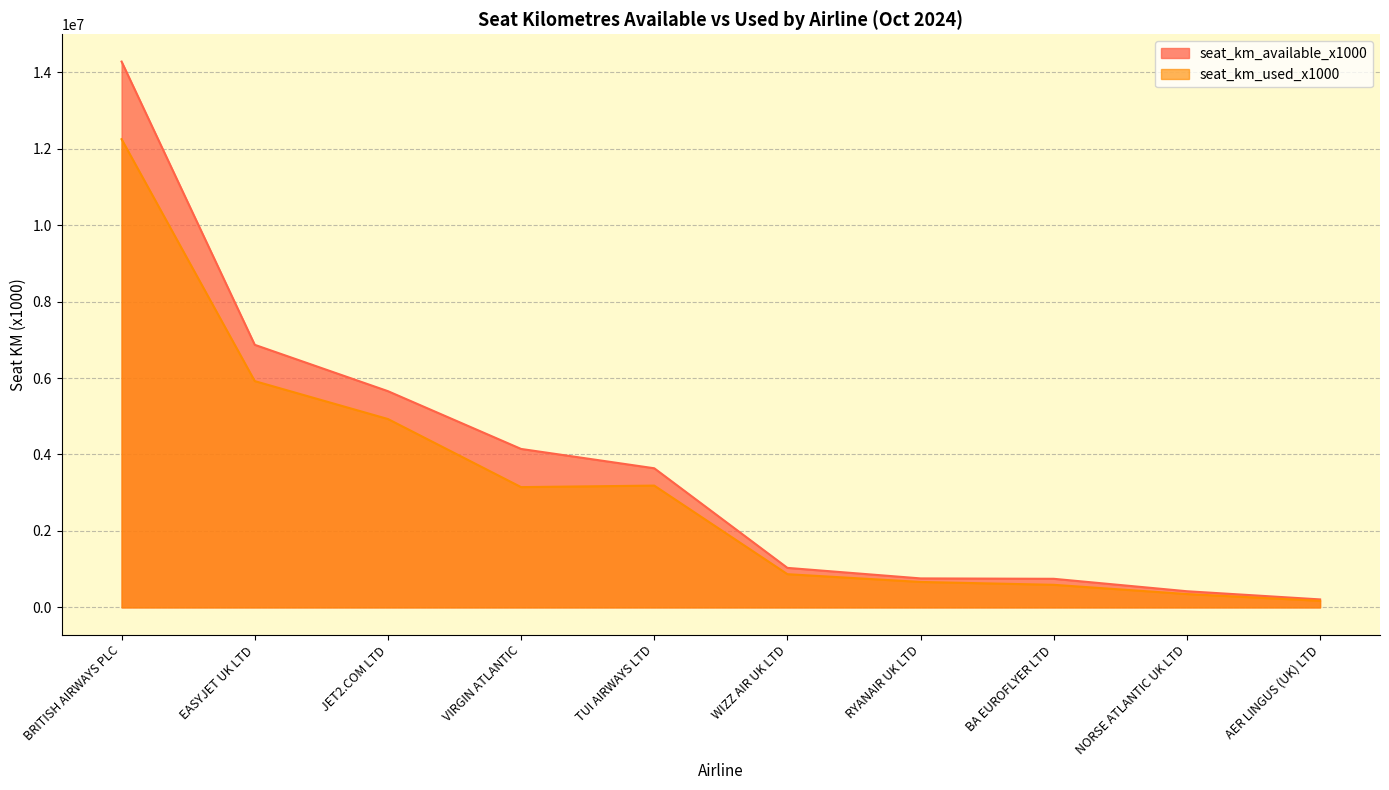

Reading right to left, what are all the values shown in this chart?

seat_km_available_x1000: 208489	422480	747668	758126	1033500	3639481	4145026	5656537	6869034	14278816
seat_km_used_x1000: 171550	348608	590468	665181	868594	3186088	3146287	4927902	5919594	12248400